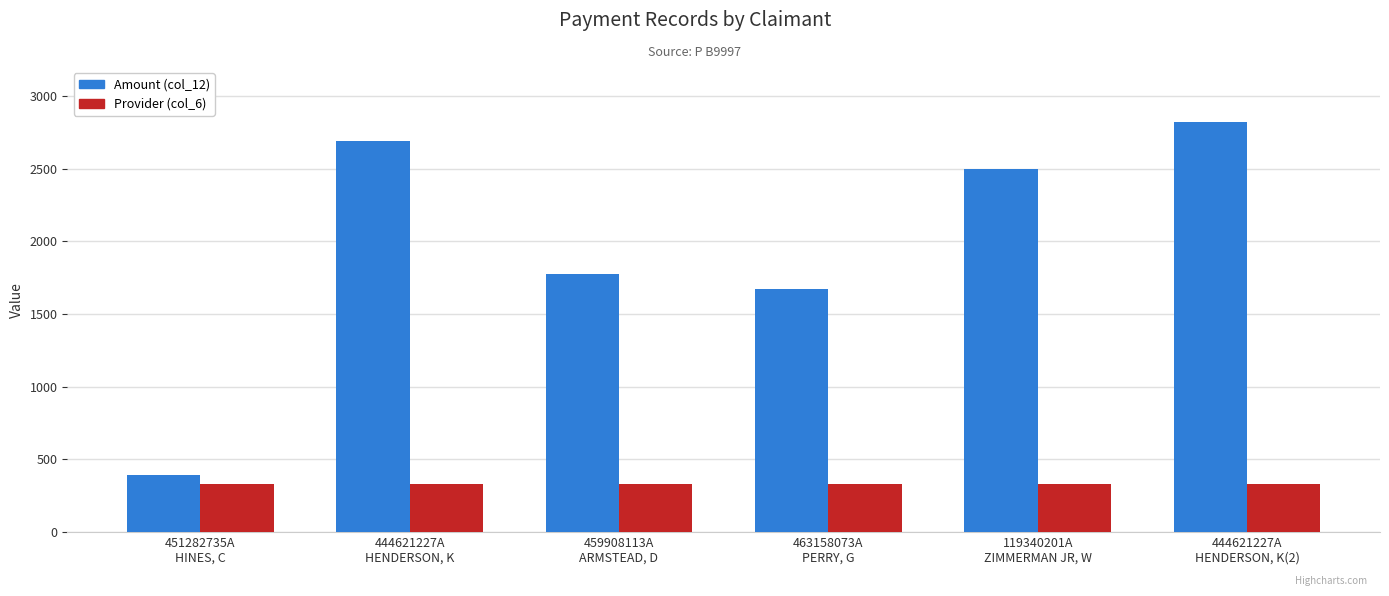

What is the label of the 4th bar from the left?

463158073A
PERRY, G